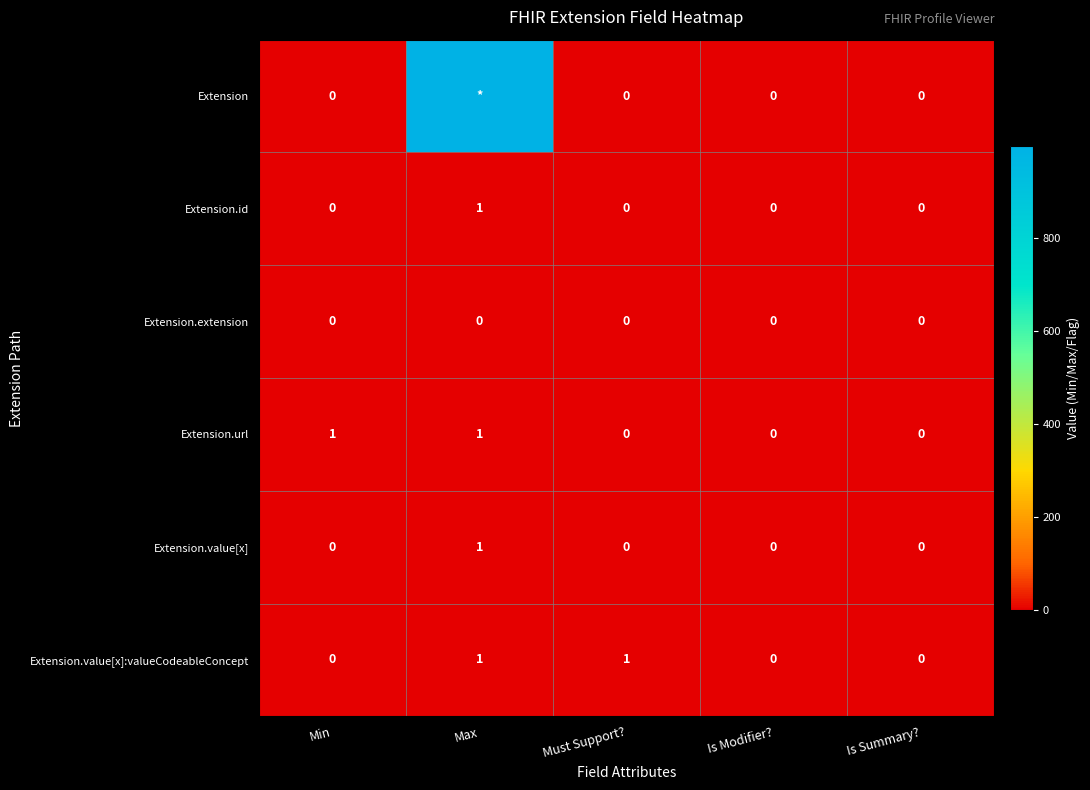

What is the spread (max minus min) of values at Max?

999